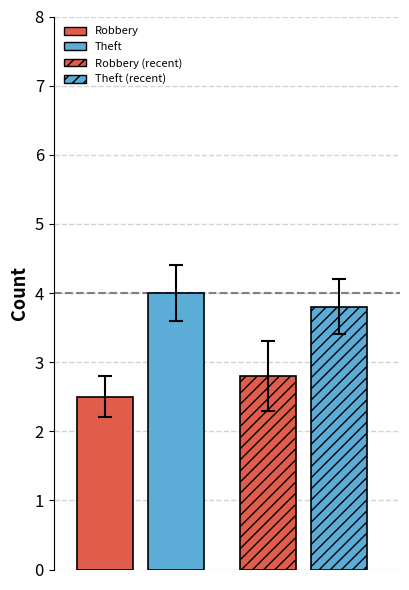

How many series are shown in this chart?

4